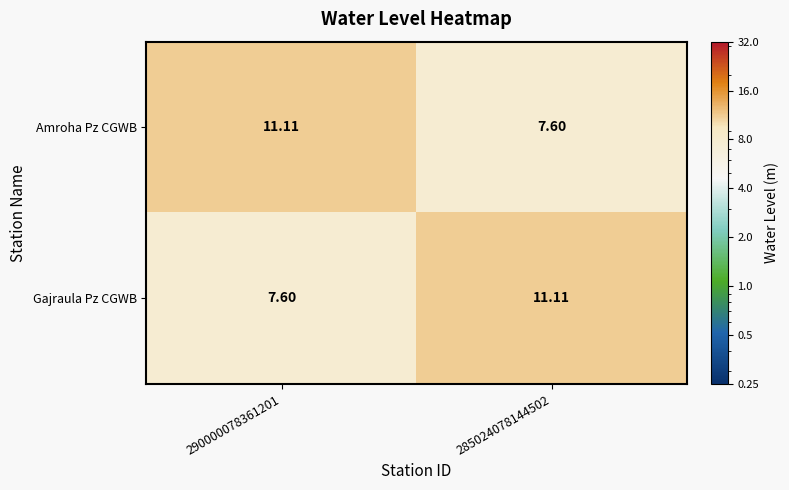

Is the value of Gajraula Pz CGWB at 290000078361201 greater than the value of Amroha Pz CGWB at 290000078361201?

No